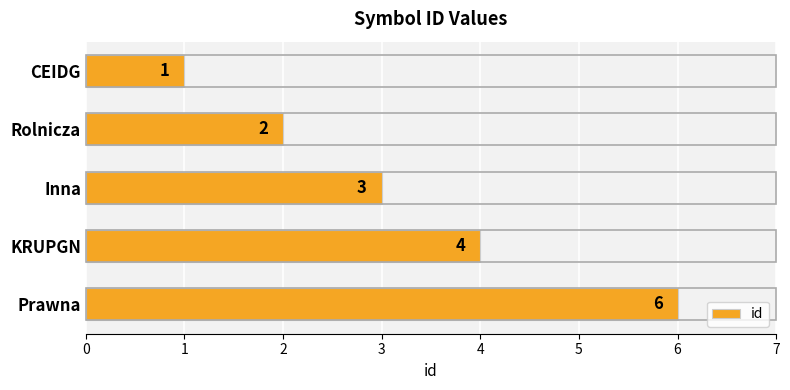

How many bars are there in total?

5